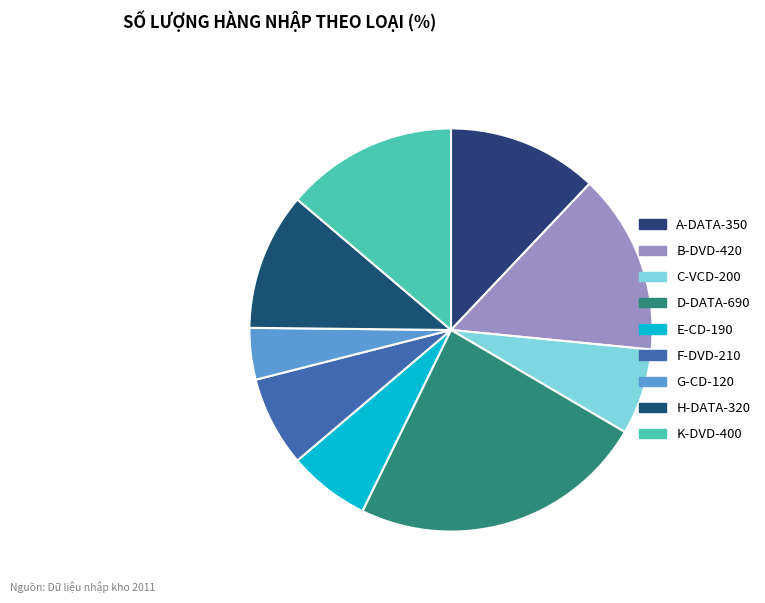

What is the change in value from A-DATA-350 to F-DVD-210?

-140